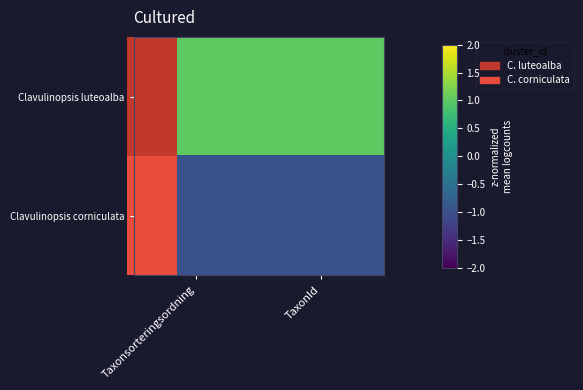

At how many categories does at least one series exceed 0?

2